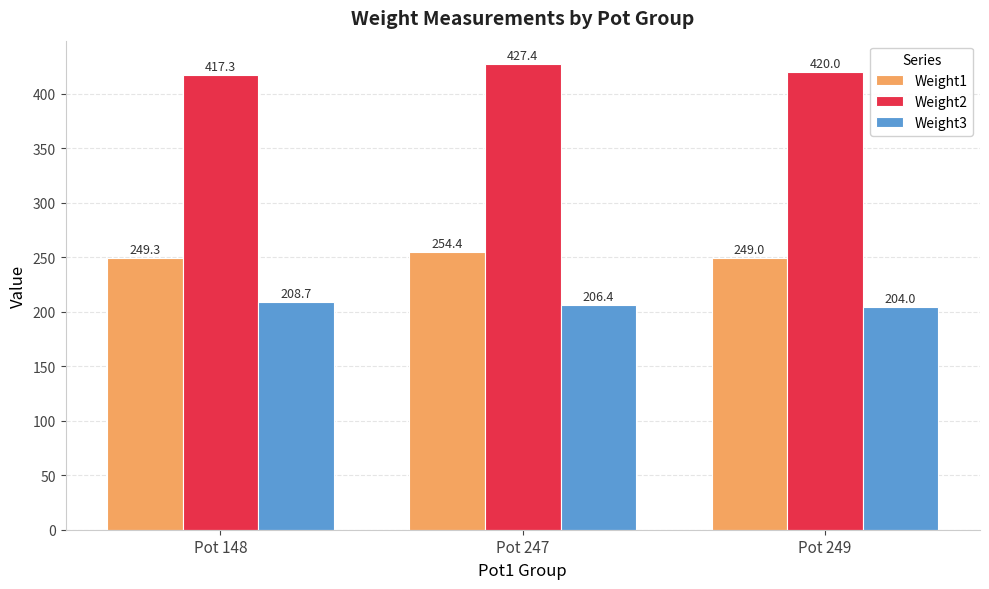

Reading left to right, transcribe all the data shown in this chart.

Weight1: 249.3	254.4	249.0
Weight2: 417.3	427.4	420.0
Weight3: 208.7	206.4	204.0